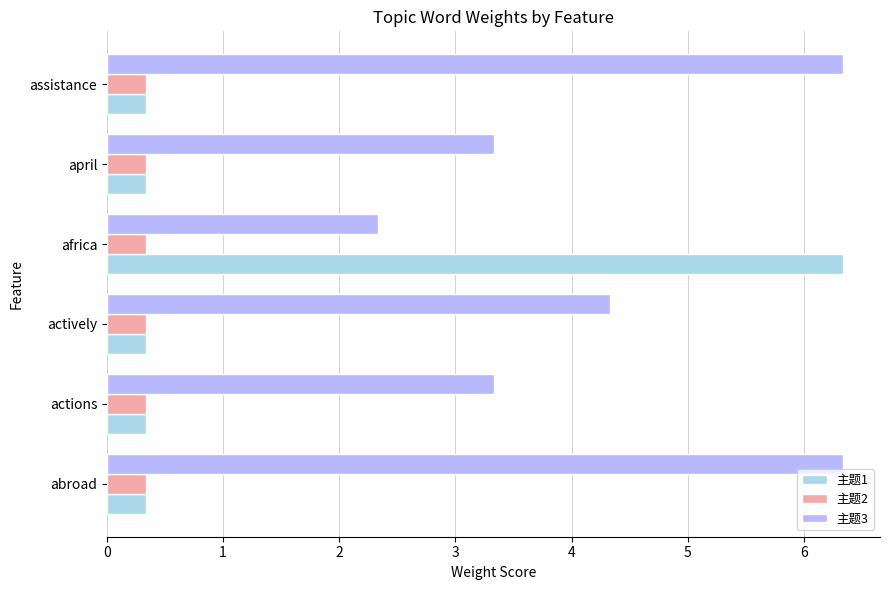

What is the minimum value shown in the chart?

0.3